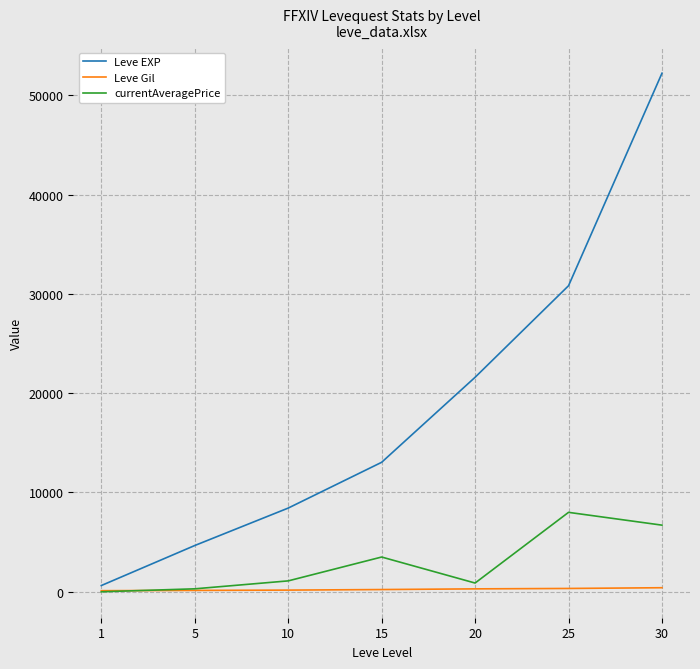

What is the spread (max minus min) of values at 1?

630.0